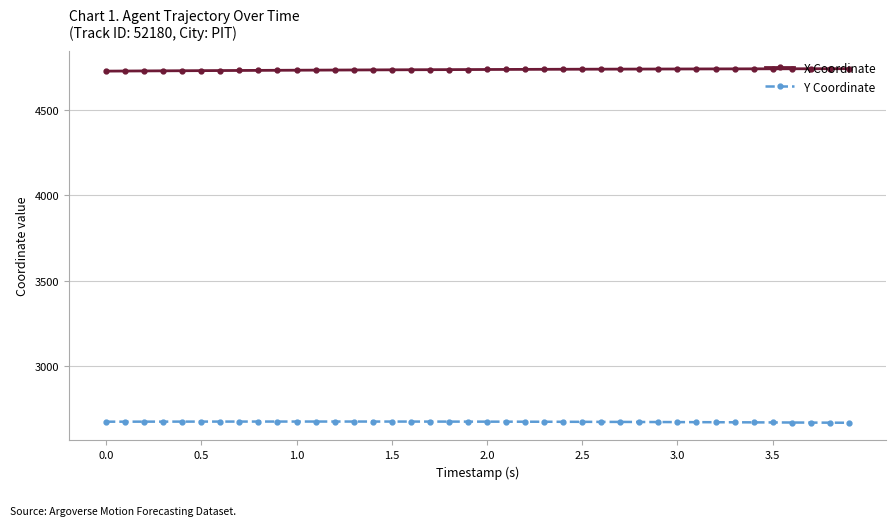

What is the value of the X Coordinate point at the 5th from the left?

4730.6